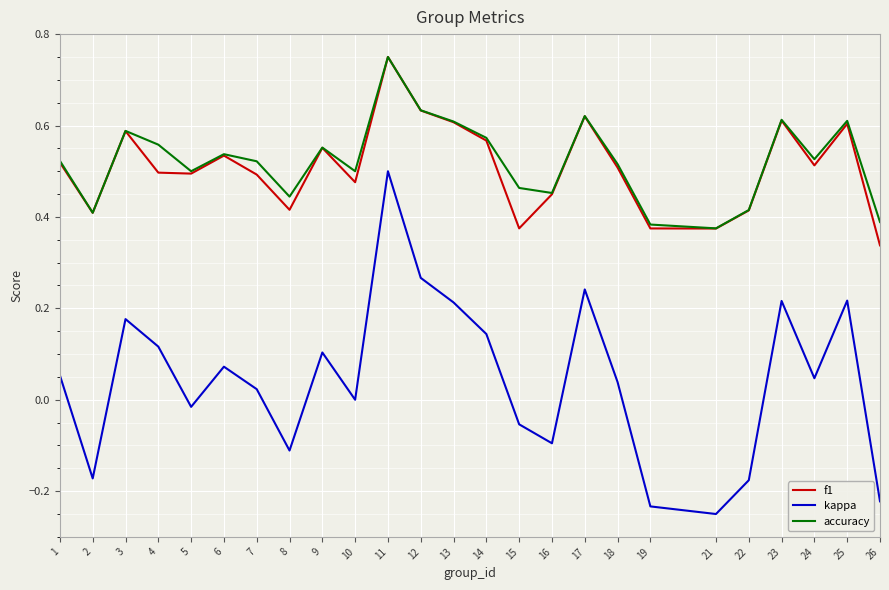

Between 5 and 25, which series saw the biggest shift?

kappa